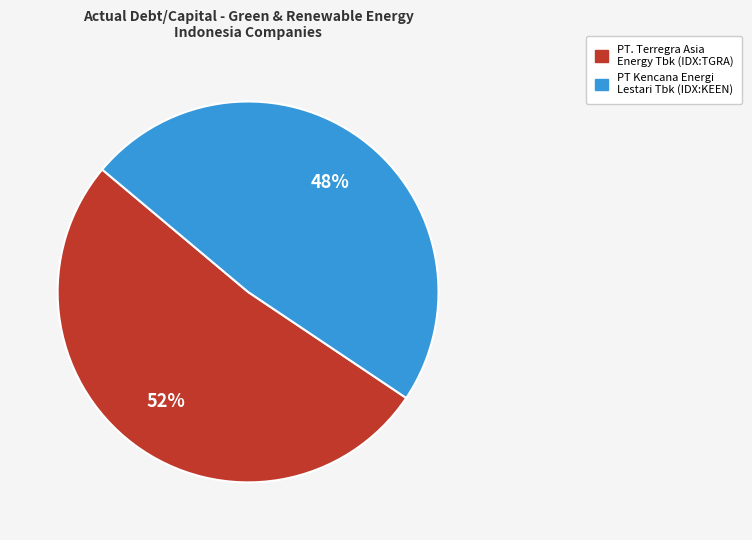

How many slices are in this pie chart?

2